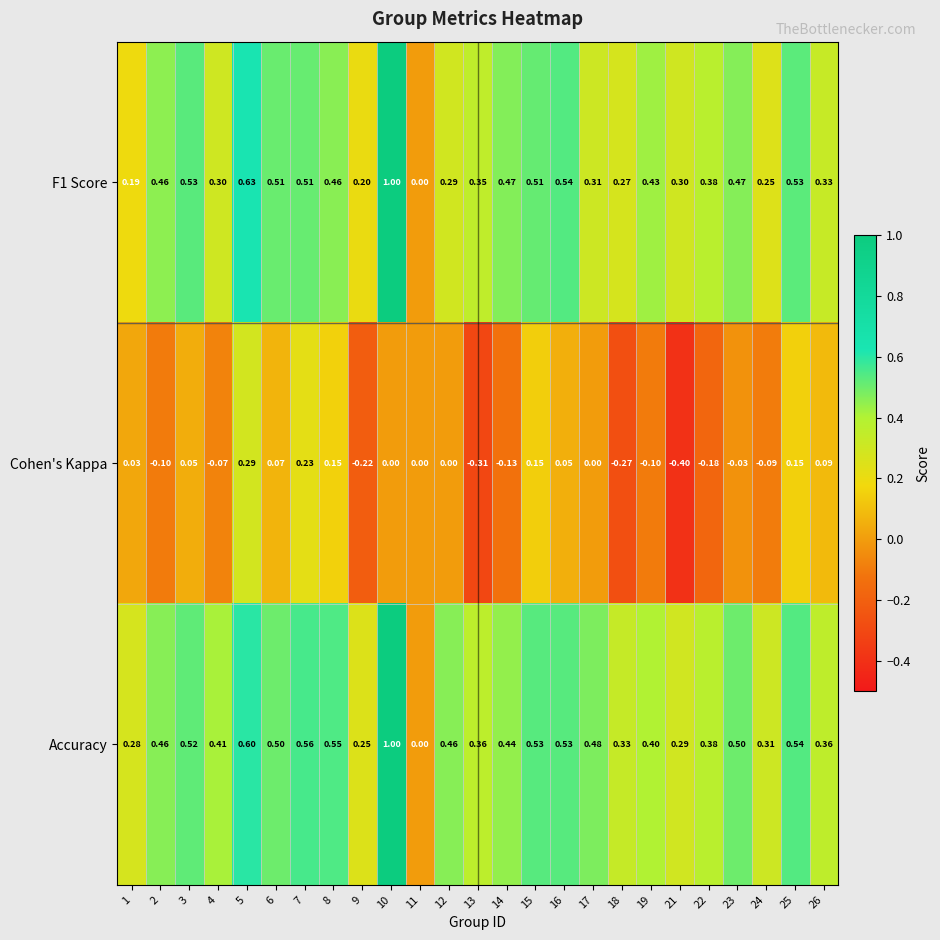

Which series has the largest total across all categories?

Accuracy